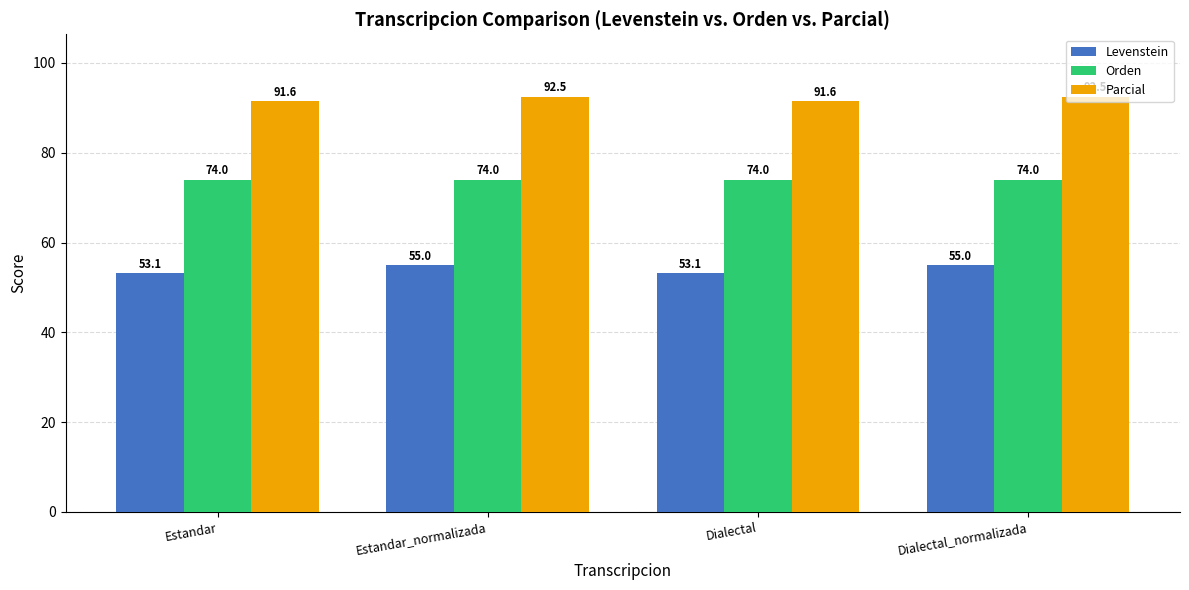

What are all the series names shown in the legend?

Levenstein, Orden, Parcial